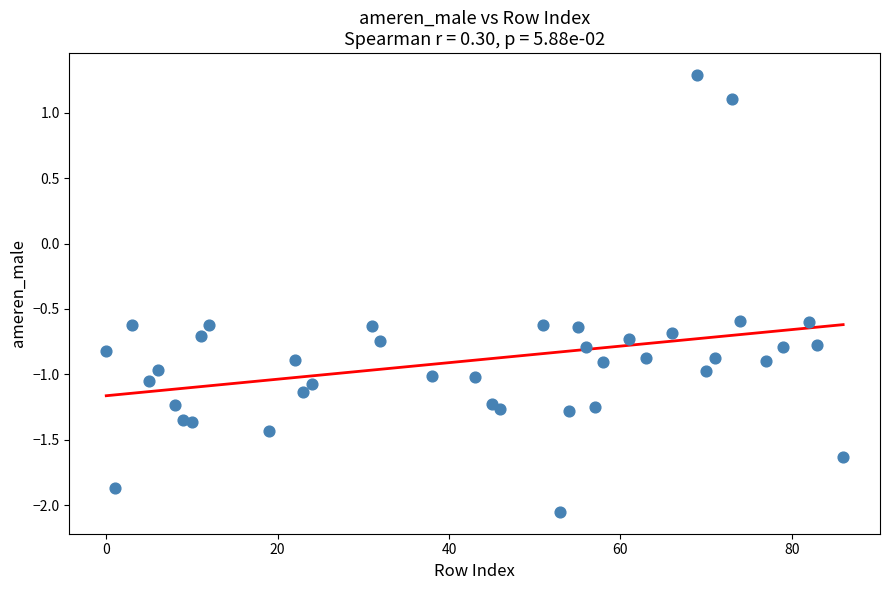

What is the range of X values (max minus min)?

86.0